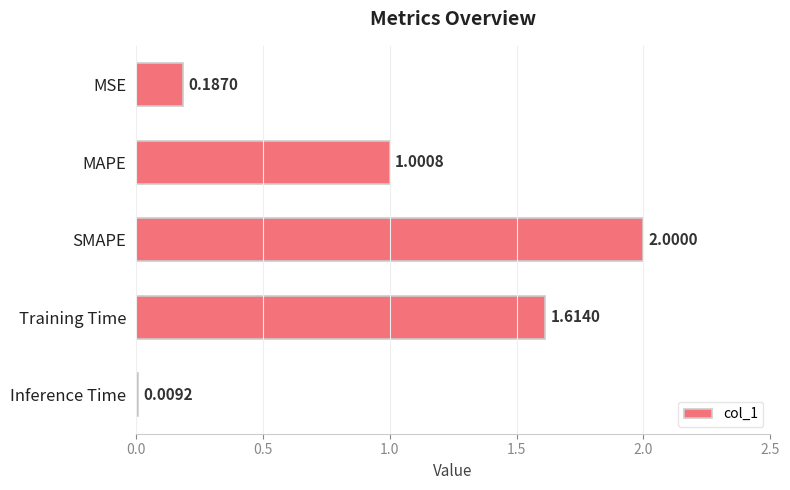

What is the sum of all values?

4.8